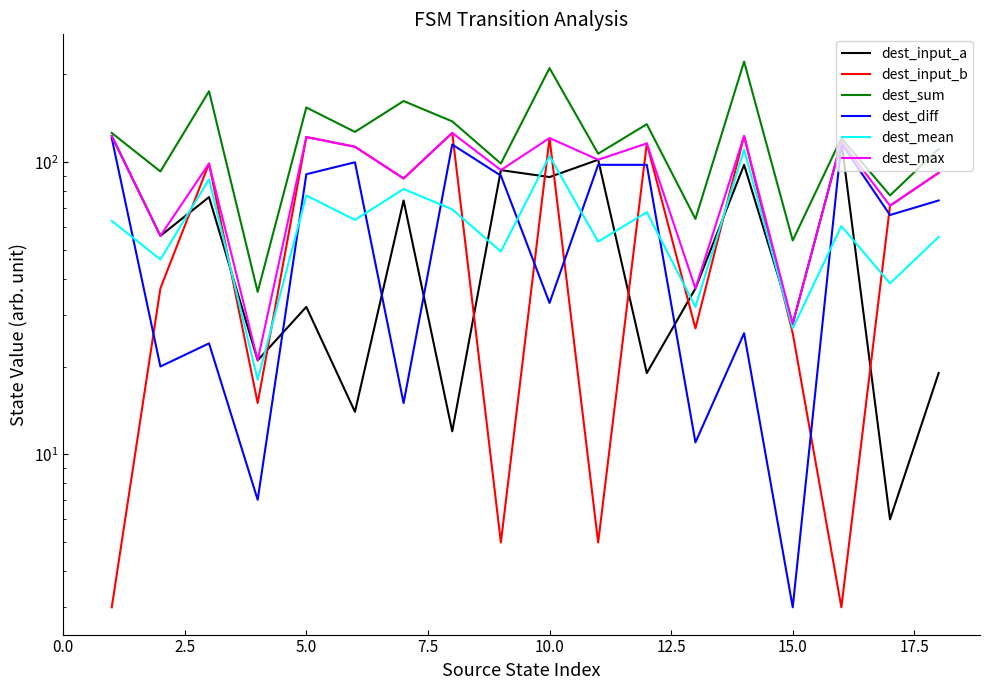

What is the average value of the dest_diff series?

61.6